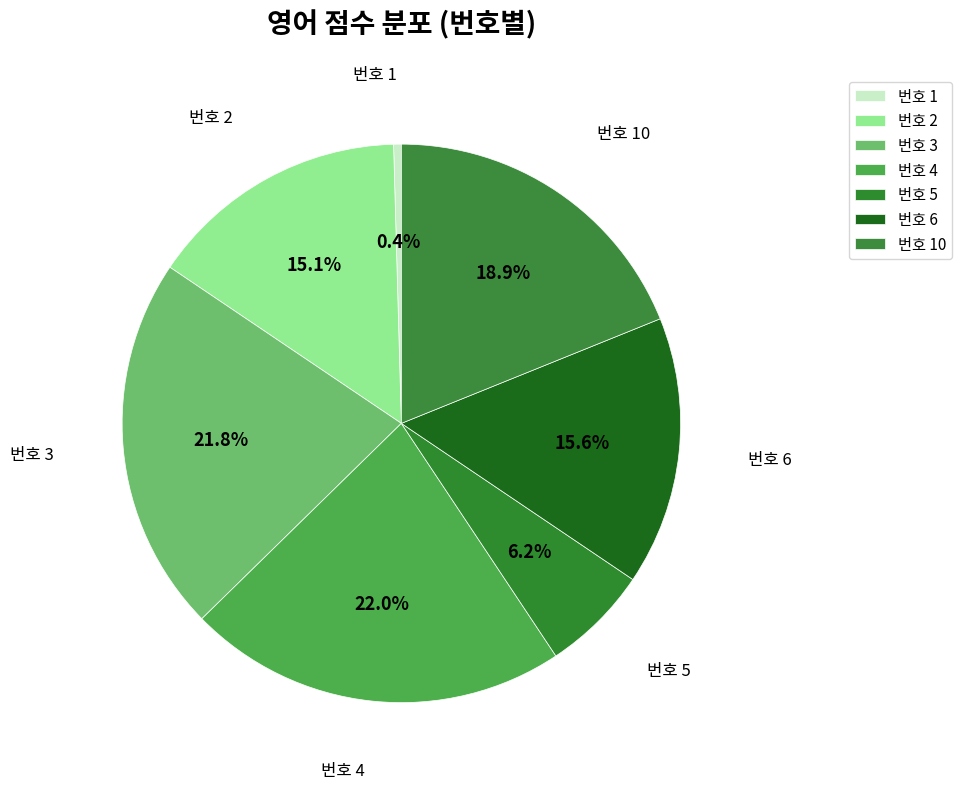

Does 번호 3 represent more than half of the total?

No